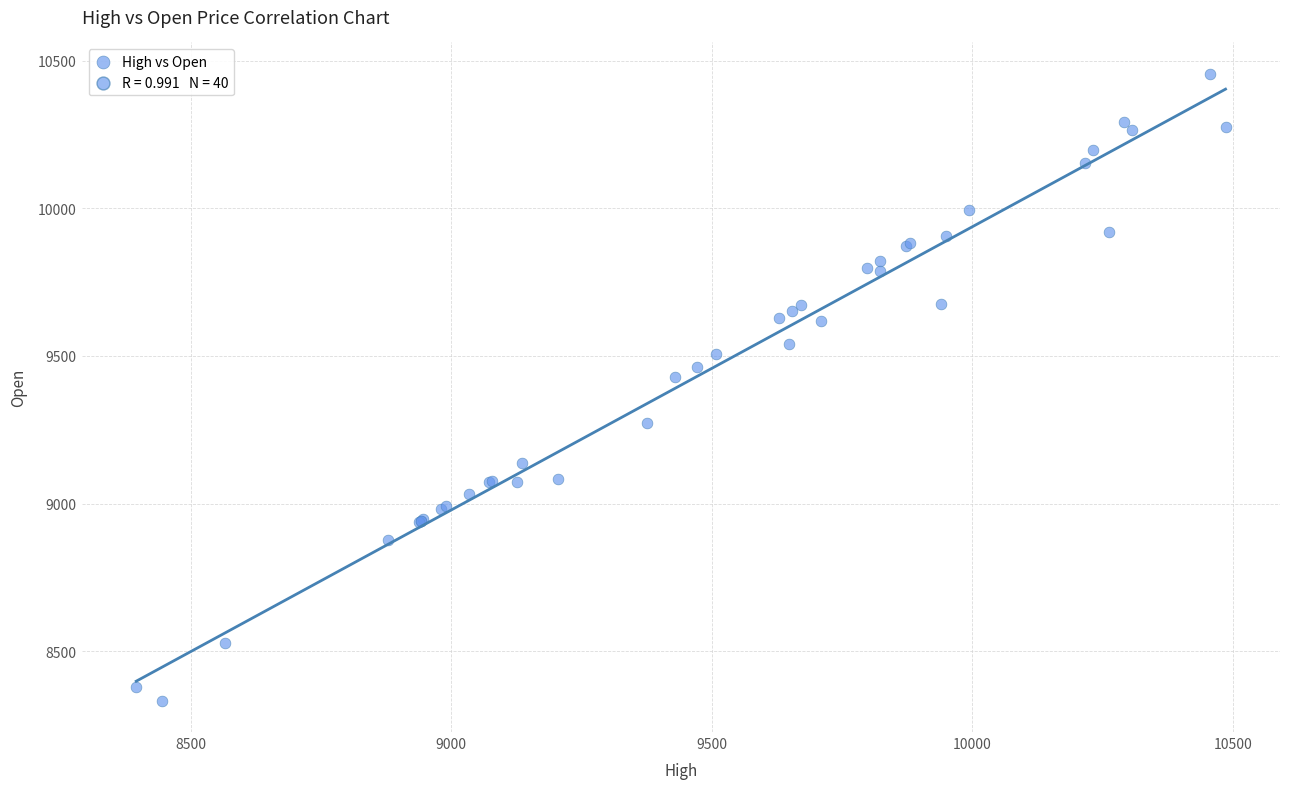

What Y value in the scatter plot is closest to 9394?

9429